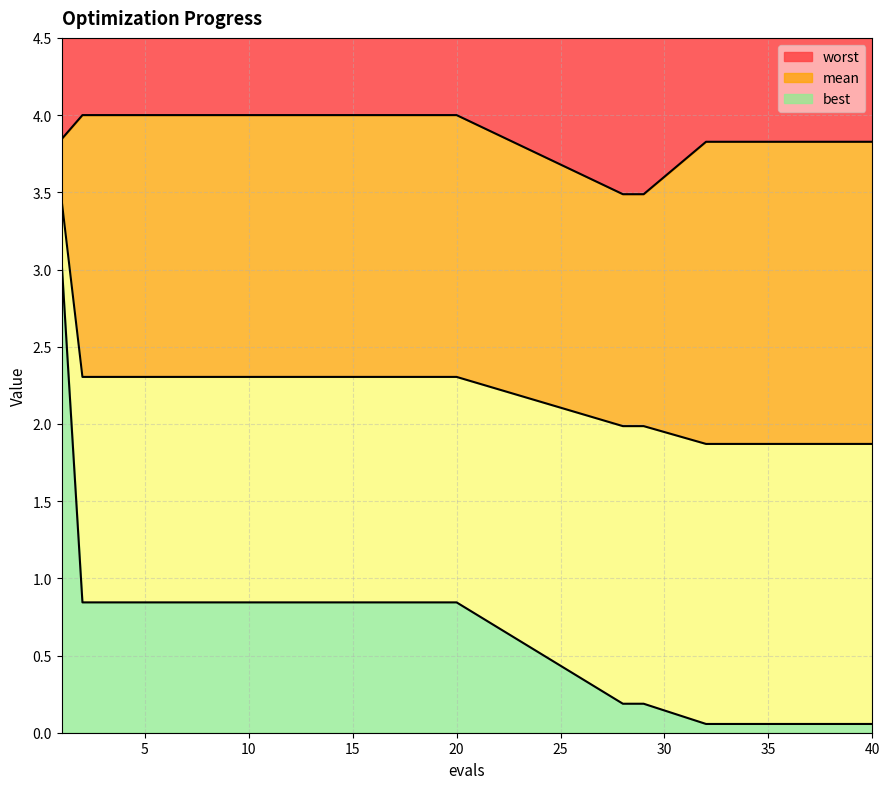

Which category has the lowest value across all series?

32